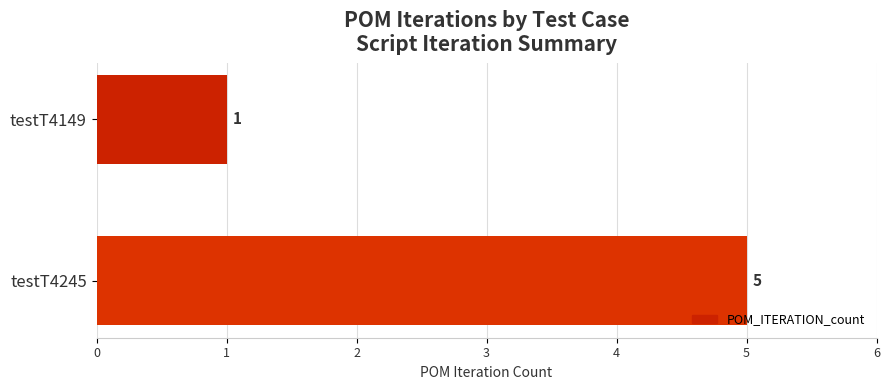

Which has a higher value, testT4245 or testT4149?

testT4245